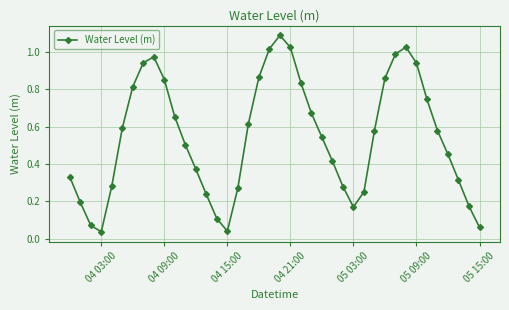

What is the maximum value shown in the chart?

1.1